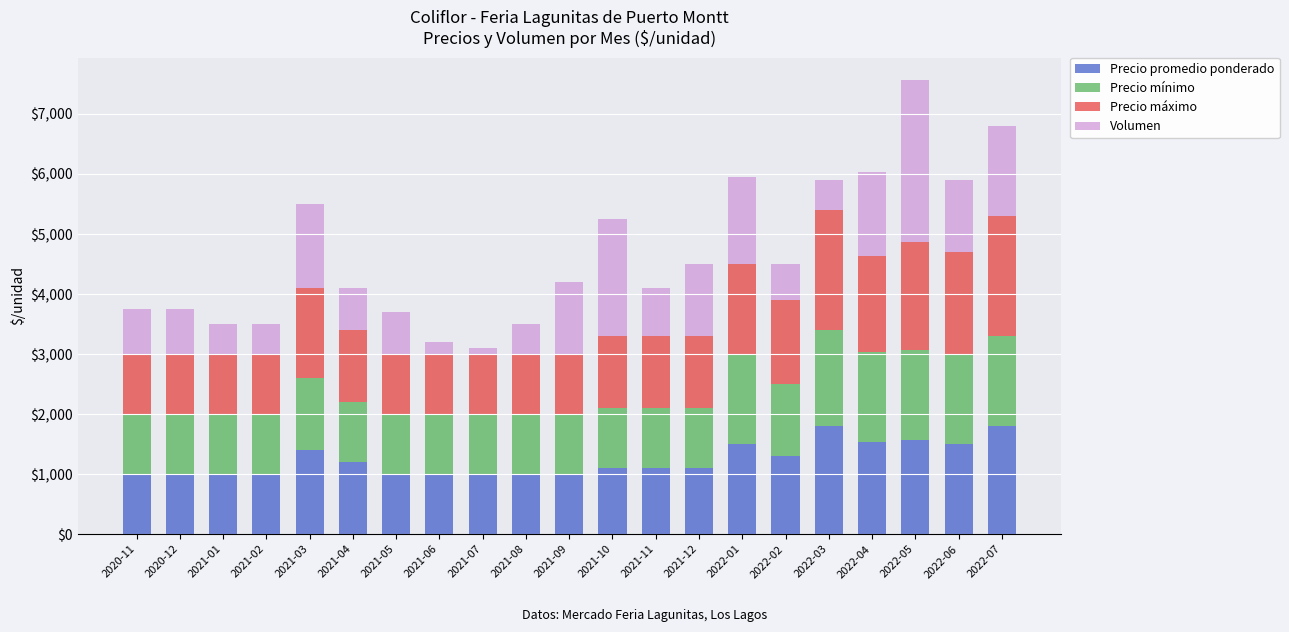

The value of Precio promedio ponderado at 2021-01 is 1000. True or false?

True